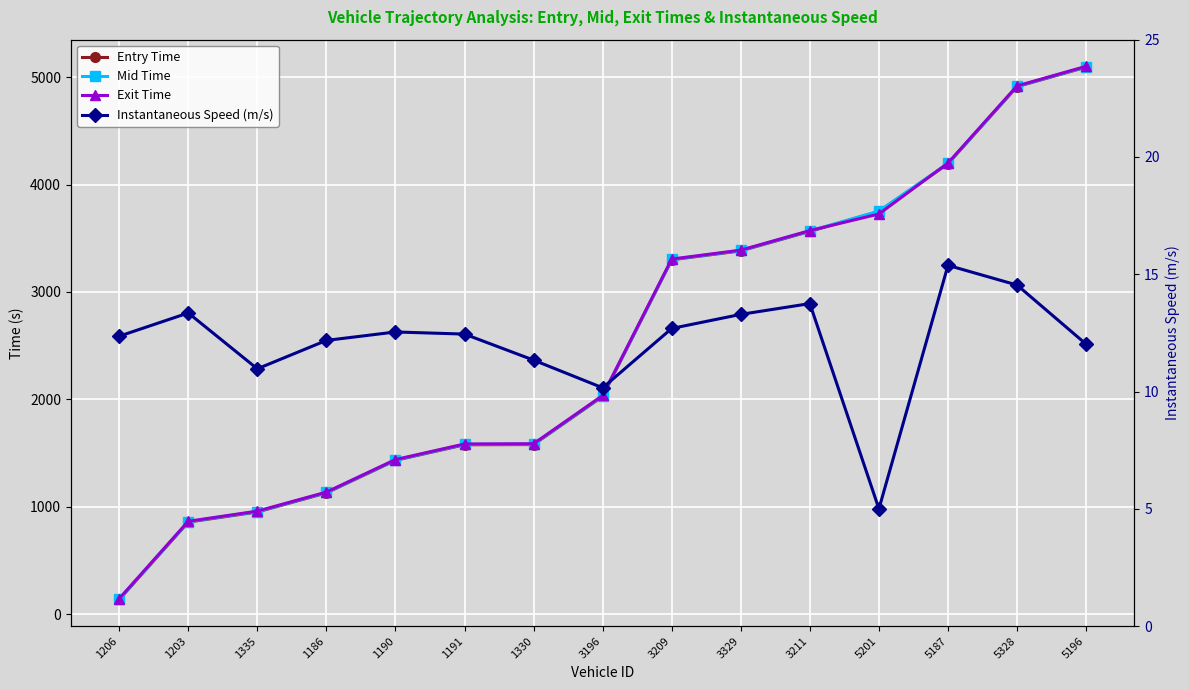

Which has a higher value, 3209 or 1190?

3209